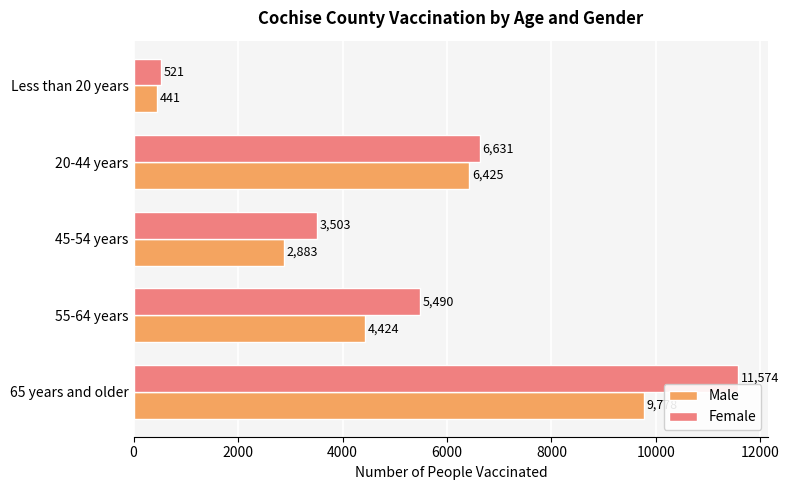

Rank the series by their maximum value, from lowest to highest.

Male, Female